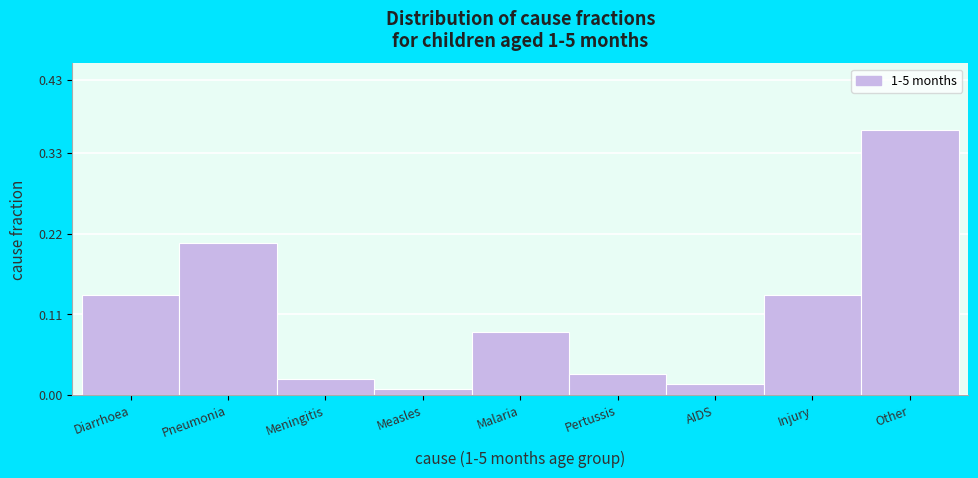

True or false: the data shows 0.1 at Other.

False